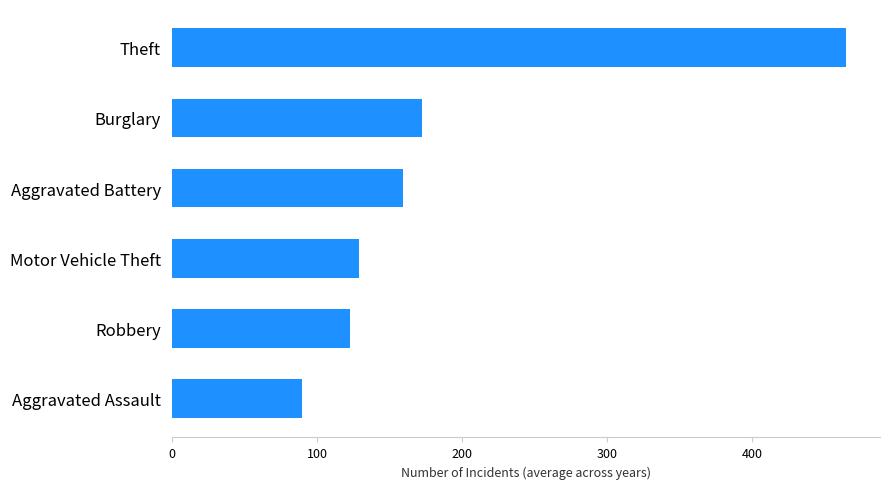

What is the difference between the maximum and second lowest values?

342.5